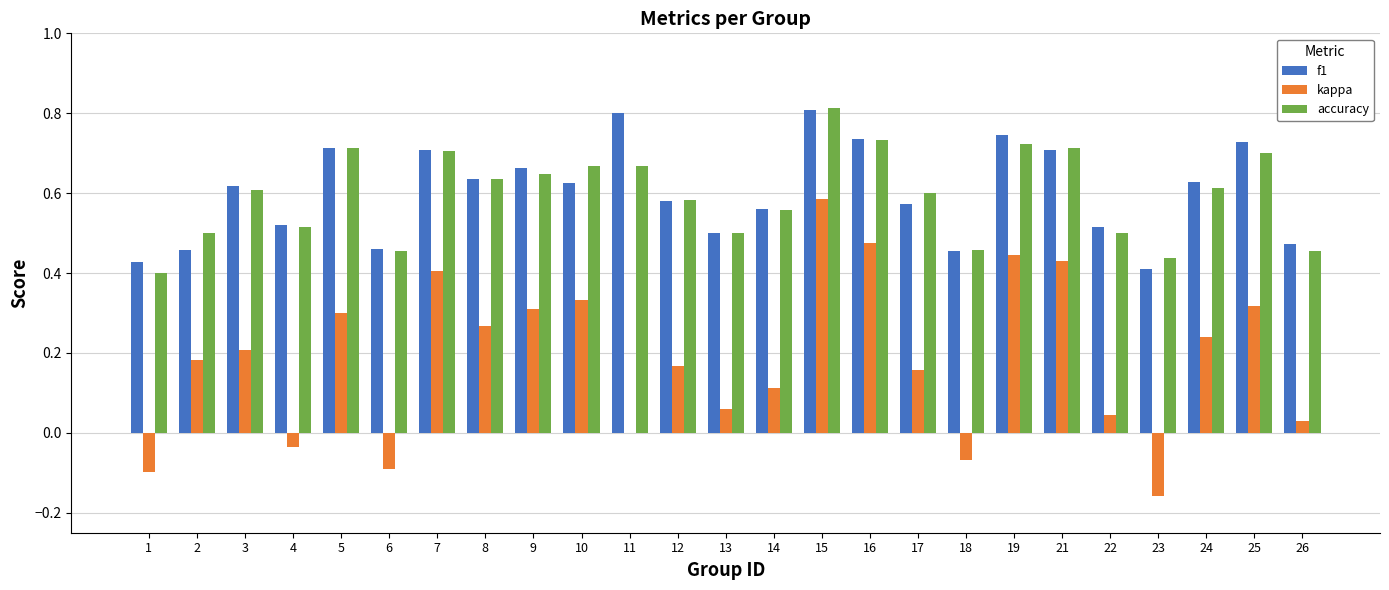

How many groups of bars are there?

25